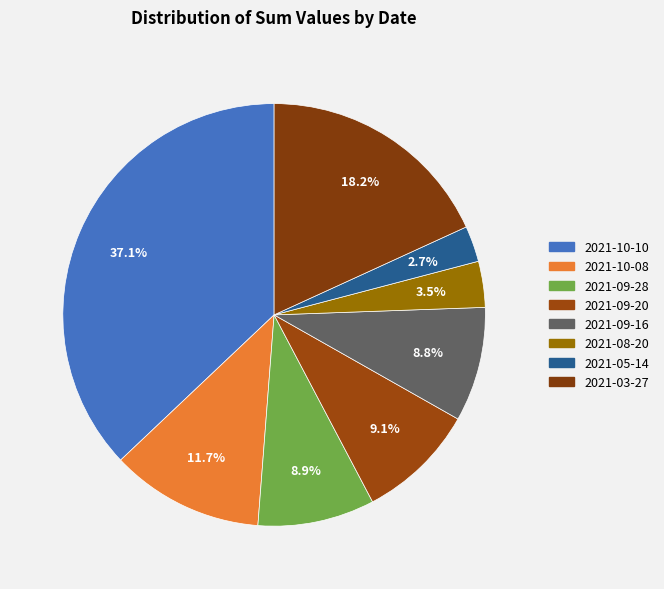

Is it true that 2021-10-08 is 12% of the pie?

True